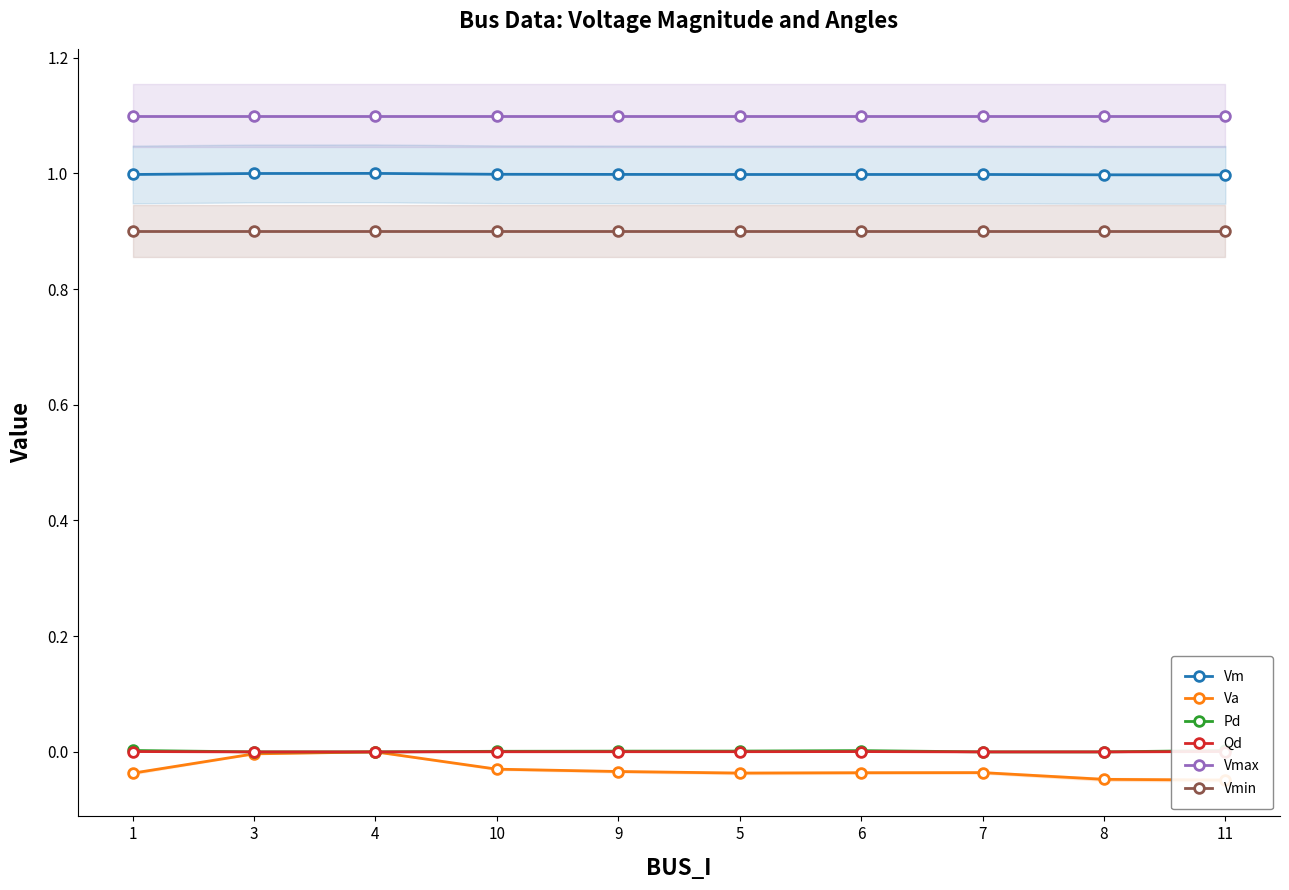

The Vm series shows 1.5 at 4. True or false?

False